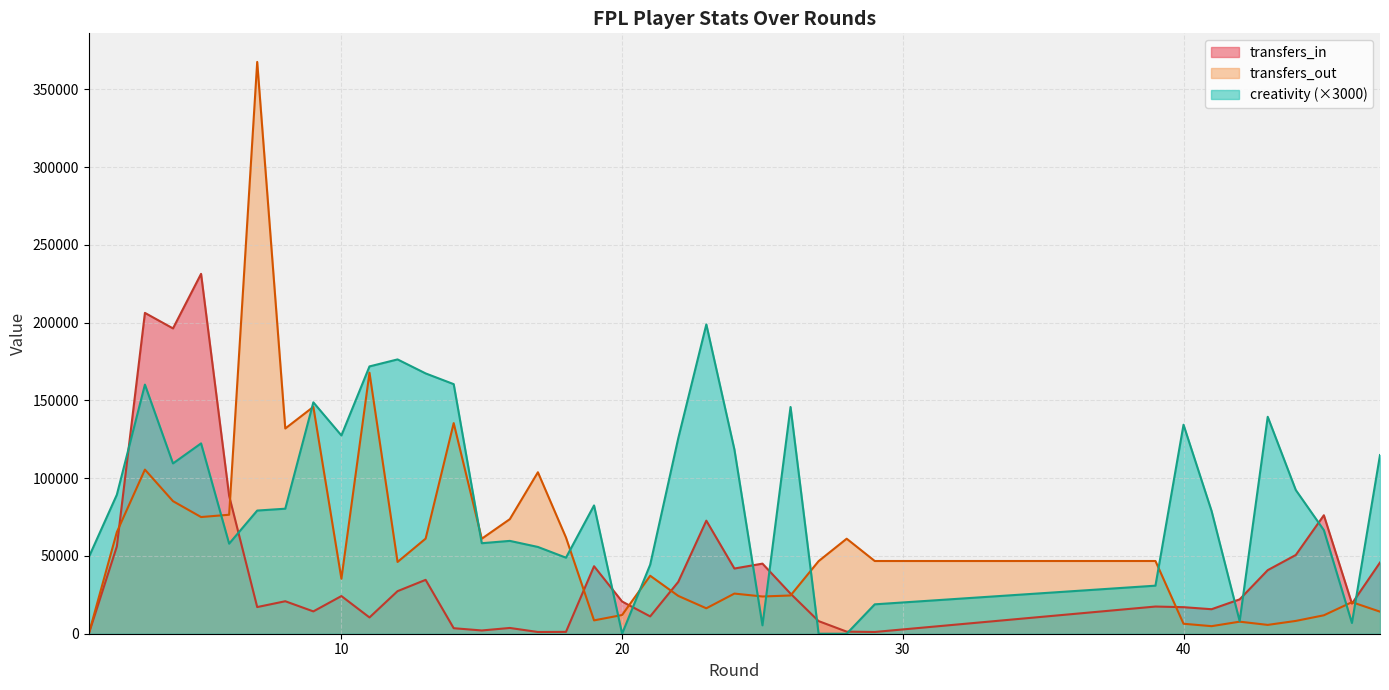

Reading right to left, extract all data points from this chart.

transfers_in: 45775.0	19370.0	76189.0	50629.0	40881.0	22093.0	15761.0	17071.0	17477.0	1124.0	1343.0	8113.0	25772.0	45074.0	41924.0	72705.0	33334.0	11140.0	20708.0	43406.0	1193.0	1112.0	3708.0	2095.0	3548.0	34647.0	27378.0	10468.0	24222.0	14360.0	20887.0	17143.0	88691.0	231427.0	196347.0	206315.0	56136.0	0.0
transfers_out: 14192.0	20301.0	11852.0	8234.0	5675.0	7751.0	4860.0	6413.0	46773.0	46763.0	61099.0	46676.0	24592.0	23940.0	25816.0	16348.0	24329.0	37282.0	12035.0	8583.0	61871.0	103834.0	73686.0	61089.0	135446.0	61156.0	46153.0	167867.0	35336.0	145900.0	131976.0	367710.0	76514.0	75036.0	85255.0	105541.0	65355.0	0.0
creativity: 114900.0	6900.0	66600.0	92400.0	139500.0	8100.0	78900.0	134400.0	30900.0	18900.0	0.0	0.0	145800.0	5400.0	118500.0	198900.0	125700.0	44400.0	0.0	82500.0	48900.0	55800.0	59700.0	58200.0	160500.0	167400.0	176400.0	171900.0	127500.0	148800.0	80400.0	79200.0	57900.0	122400.0	109500.0	160200.0	89400.0	49200.0